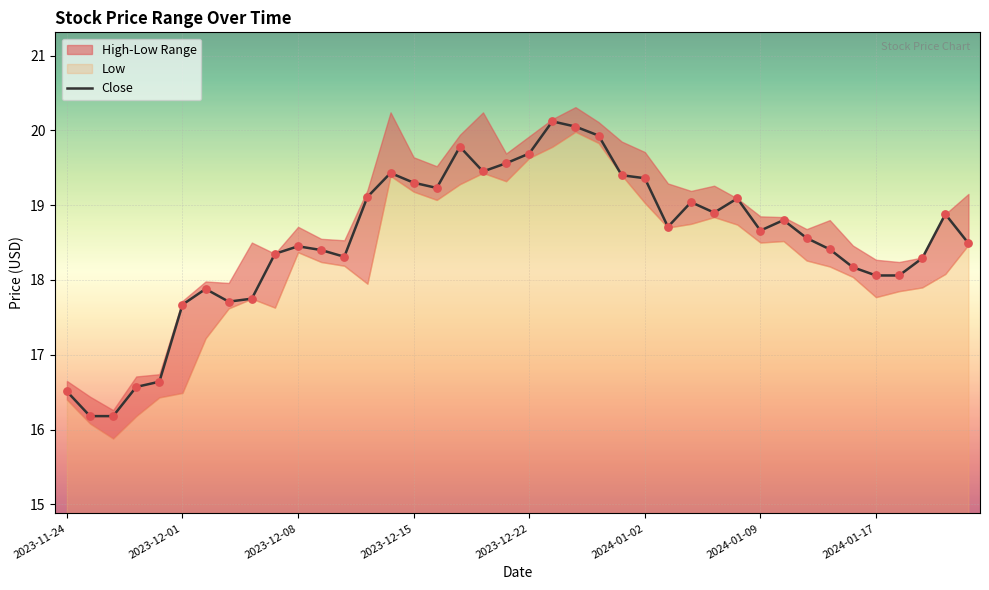

Which has a higher value, 26 or 9?

26